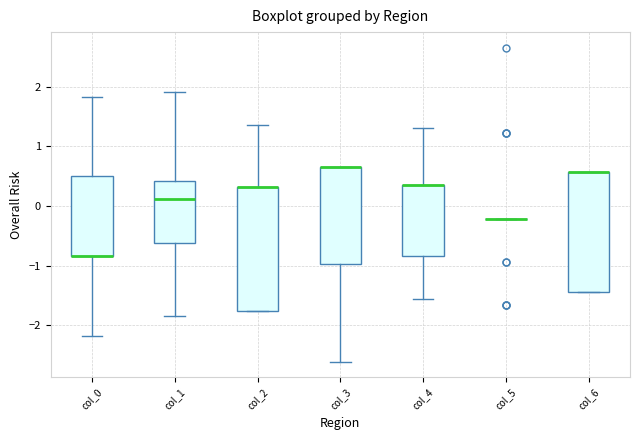

Reading left to right, transcribe this box plot: for each box, give where its median line is, the range the box spans, and where its two whiskers end, as read against the y-axis. The values are not printed on the chart, so give them approximately, as read against the axis.

col_0: median -0.8 (drawn on the box's lower edge), box -0.8 to 0.5, whiskers -2.2 to 1.8
col_1: median 0.1, box -0.6 to 0.4, whiskers -1.8 to 1.9
col_2: median 0.3 (drawn on the box's upper edge), box -1.8 to 0.3, whiskers -1.8 to 1.4
col_3: median 0.7 (drawn on the box's upper edge), box -1.0 to 0.7, whiskers -2.6 to 0.7
col_4: median 0.4 (drawn on the box's upper edge), box -0.8 to 0.4, whiskers -1.6 to 1.3
col_5: box collapsed to a line at -0.2, whiskers -0.2 to -0.2
col_6: median 0.6 (drawn on the box's upper edge), box -1.4 to 0.6, whiskers -1.4 to 0.6